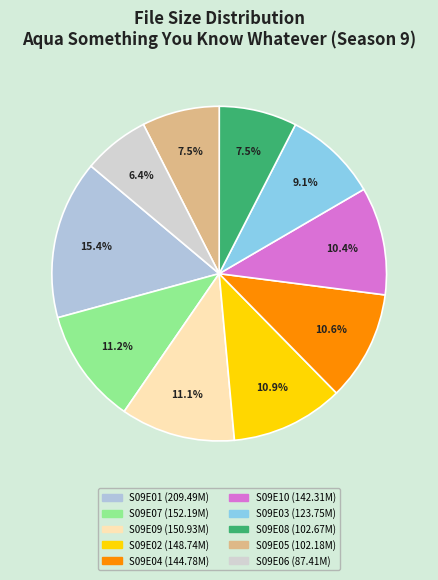

Rank the categories by value from highest to lowest.

S09E01, S09E07, S09E09, S09E02, S09E04, S09E10, S09E03, S09E08, S09E05, S09E06